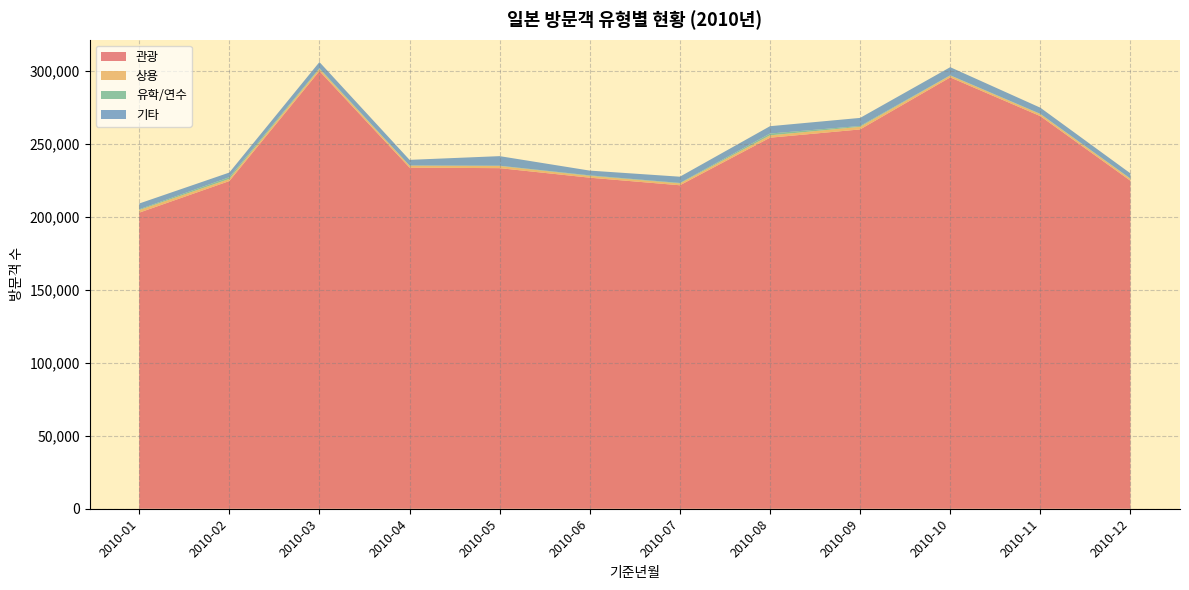

Reading right to left, transcribe all the data shown in this chart.

관광: 2010-12=224684	2010-11=268947	2010-10=295488	2010-09=259846	2010-08=254178	2010-07=221590	2010-06=226786	2010-05=233311	2010-04=233697	2010-03=299820	2010-02=224475	2010-01=202825
상용: 2010-12=1325	2010-11=1370	2010-10=1270	2010-09=1791	2010-08=1616	2010-07=1279	2010-06=1236	2010-05=1480	2010-04=1282	2010-03=1483	2010-02=1455	2010-01=1750
유학/연수: 2010-12=231	2010-11=231	2010-10=199	2010-09=576	2010-08=1238	2010-07=323	2010-06=358	2010-05=216	2010-04=154	2010-03=519	2010-02=1172	2010-01=549
기타: 2010-12=3505	2010-11=4188	2010-10=5528	2010-09=5526	2010-08=5022	2010-07=4273	2010-06=3257	2010-05=6538	2010-04=3868	2010-03=4180	2010-02=3197	2010-01=3971